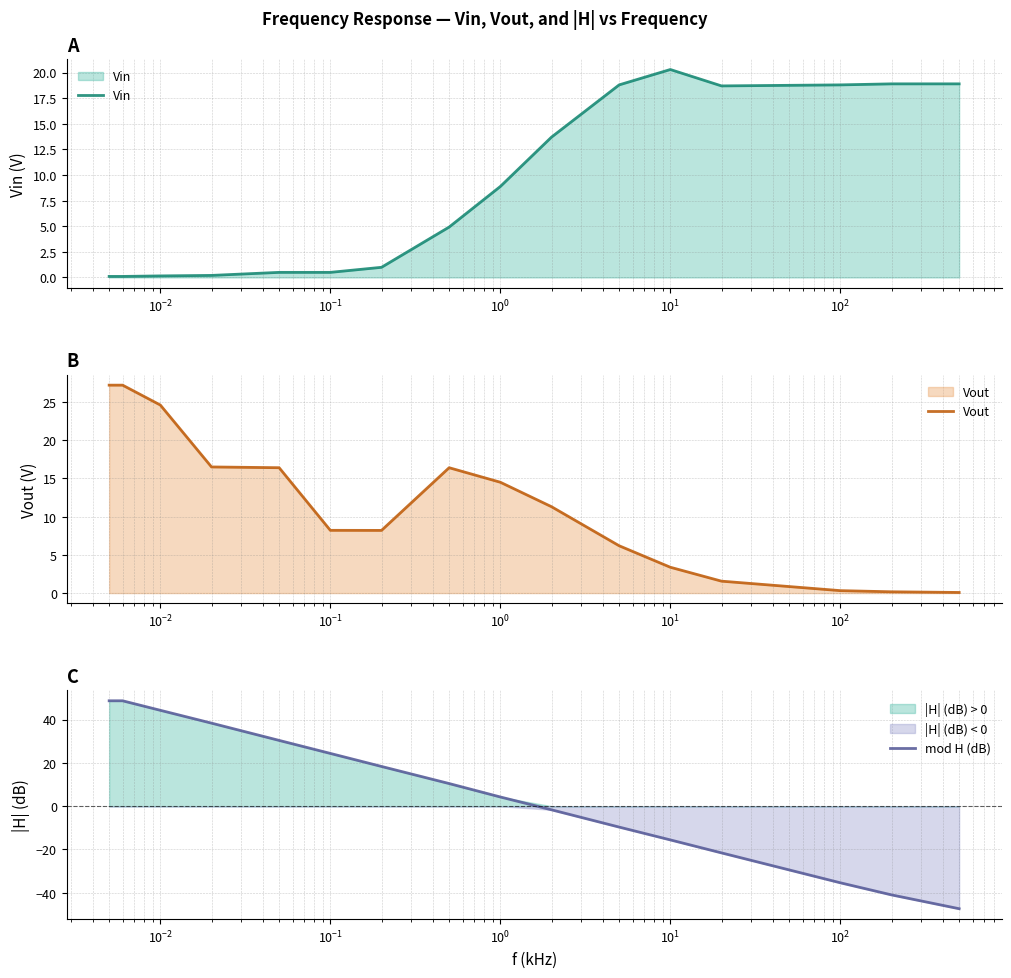

Which series has the largest total across all categories?

Vout